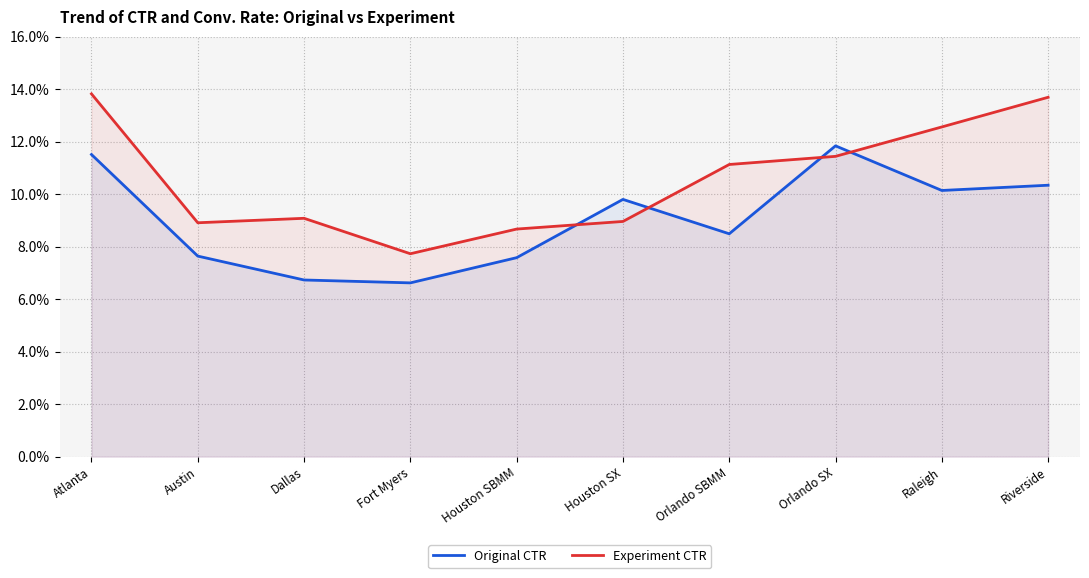

Which series ends up on top after the final intersection of Original CTR and Experiment CTR?

Experiment CTR